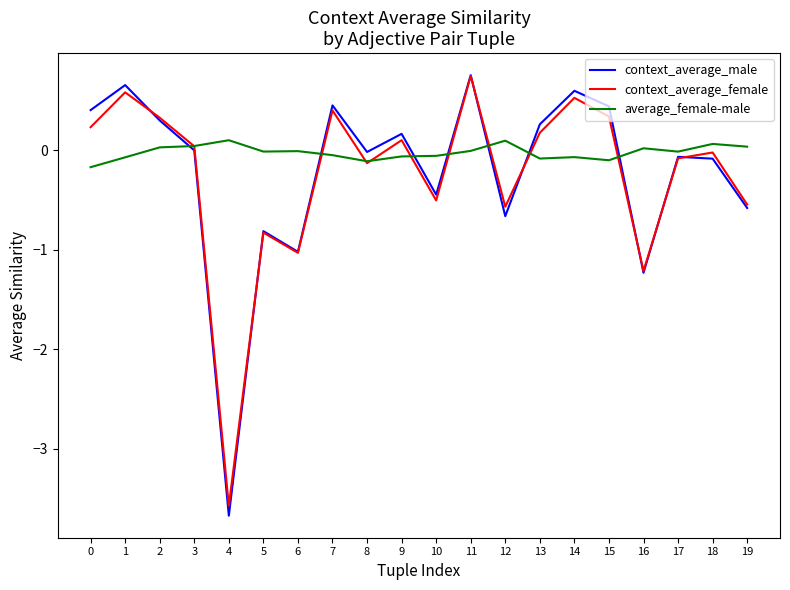

Which series has the largest total across all categories?

average_female-male